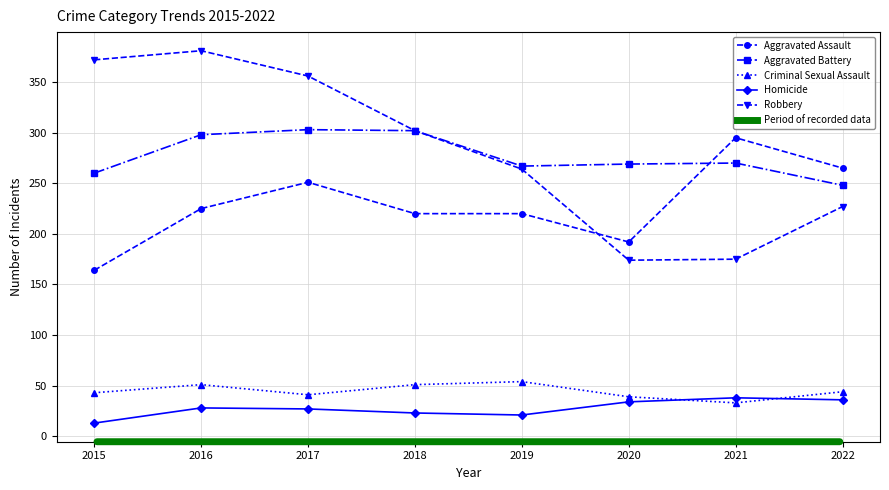

True or false: Robbery and Homicide cross at least once.

False